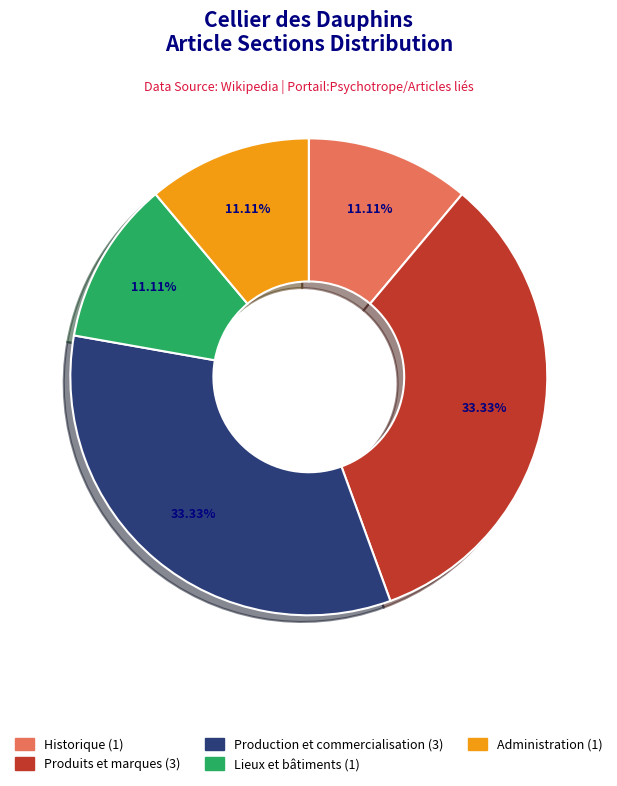

Which has a higher value, Produits et marques or Administration?

Produits et marques